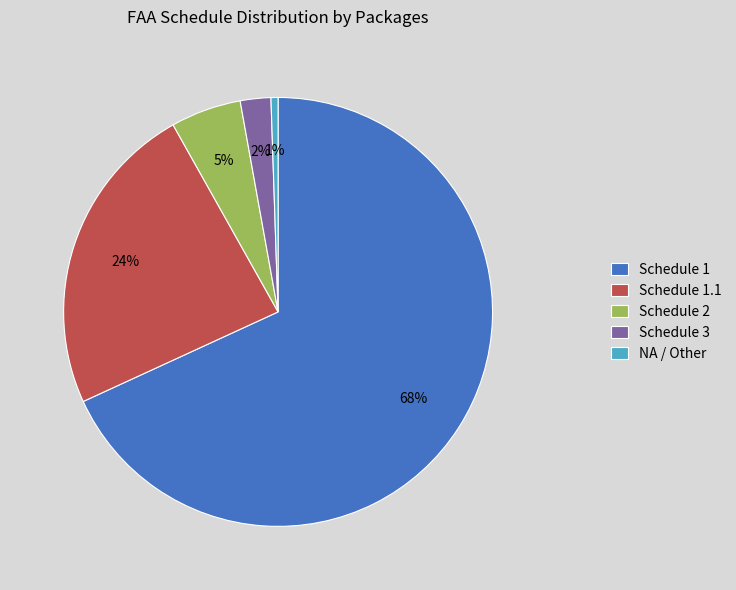

Count the number of slices in the pie.

5